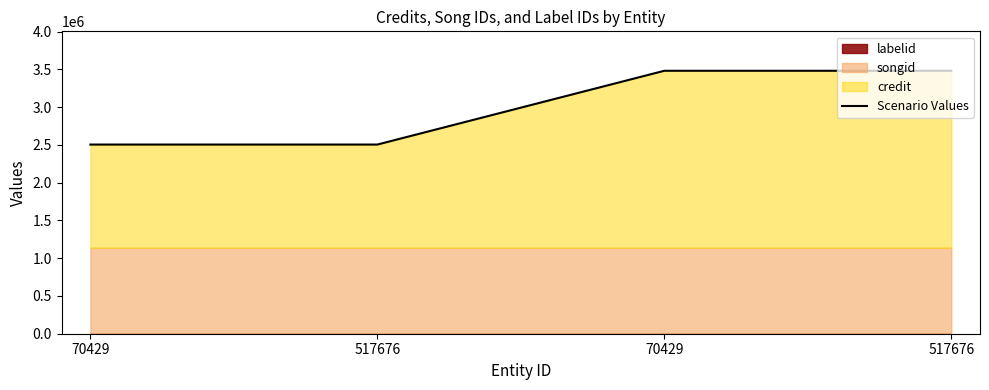

Approximately how many times larger is the value at 70429 compared to 517676?

0.7